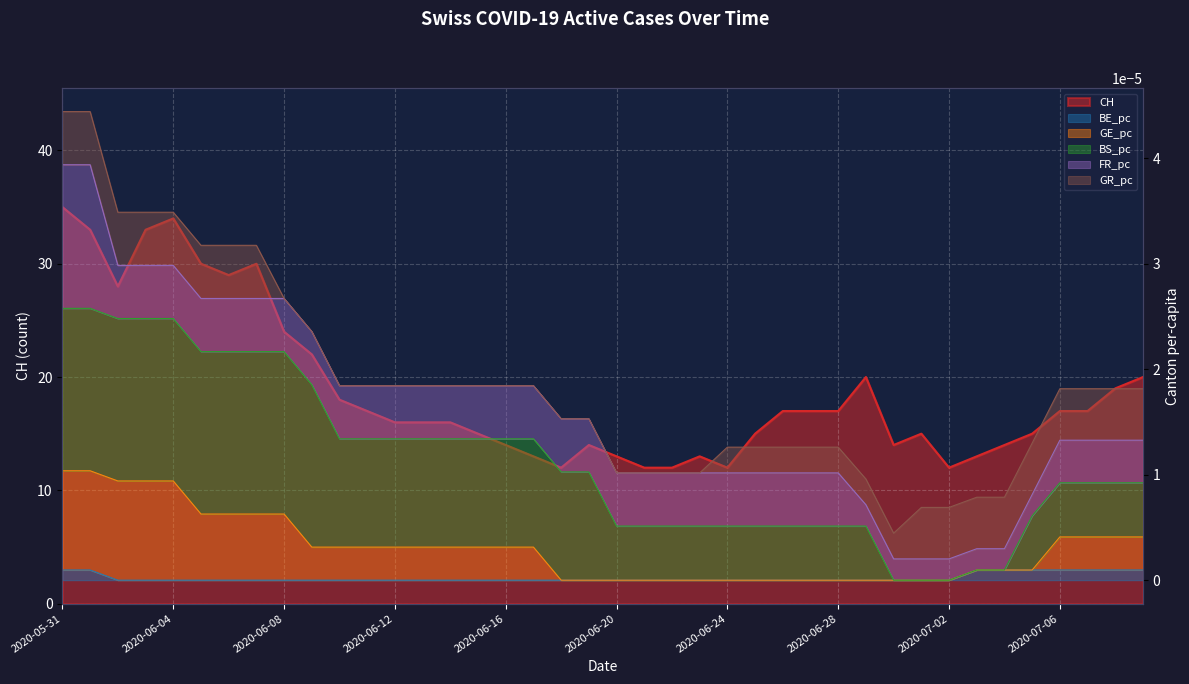

Reading left to right, what are all the values shown in this chart?

CH: 2020-05-31=35.0	2020-06-01=33.0	2020-06-02=28.0	2020-06-03=33.0	2020-06-04=34.0	2020-06-05=30.0	2020-06-06=29.0	2020-06-07=30.0	2020-06-08=24.0	2020-06-09=22.0	2020-06-10=18.0	2020-06-11=17.0	2020-06-12=16.0	2020-06-13=16.0	2020-06-14=16.0	2020-06-15=15.0	2020-06-16=14.0	2020-06-17=13.0	2020-06-18=12.0	2020-06-19=14.0	2020-06-20=13.0	2020-06-21=12.0	2020-06-22=12.0	2020-06-23=13.0	2020-06-24=12.0	2020-06-25=15.0	2020-06-26=17.0	2020-06-27=17.0	2020-06-28=17.0	2020-06-29=20.0	2020-06-30=14.0	2020-07-01=15.0	2020-07-02=12.0	2020-07-03=13.0	2020-07-04=14.0	2020-07-05=15.0	2020-07-06=17.0	2020-07-07=17.0	2020-07-08=19.0	2020-07-09=20.0
BE_pc: 2020-05-31=0.0	2020-06-01=0.0	2020-06-02=0.0	2020-06-03=0.0	2020-06-04=0.0	2020-06-05=0.0	2020-06-06=0.0	2020-06-07=0.0	2020-06-08=0.0	2020-06-09=0.0	2020-06-10=0.0	2020-06-11=0.0	2020-06-12=0.0	2020-06-13=0.0	2020-06-14=0.0	2020-06-15=0.0	2020-06-16=0.0	2020-06-17=0.0	2020-06-18=0.0	2020-06-19=0.0	2020-06-20=0.0	2020-06-21=0.0	2020-06-22=0.0	2020-06-23=0.0	2020-06-24=0.0	2020-06-25=0.0	2020-06-26=0.0	2020-06-27=0.0	2020-06-28=0.0	2020-06-29=0.0	2020-06-30=0.0	2020-07-01=0.0	2020-07-02=0.0	2020-07-03=0.0	2020-07-04=0.0	2020-07-05=0.0	2020-07-06=0.0	2020-07-07=0.0	2020-07-08=0.0	2020-07-09=0.0
GE_pc: 2020-05-31=0.0	2020-06-01=0.0	2020-06-02=0.0	2020-06-03=0.0	2020-06-04=0.0	2020-06-05=0.0	2020-06-06=0.0	2020-06-07=0.0	2020-06-08=0.0	2020-06-09=0.0	2020-06-10=0.0	2020-06-11=0.0	2020-06-12=0.0	2020-06-13=0.0	2020-06-14=0.0	2020-06-15=0.0	2020-06-16=0.0	2020-06-17=0.0	2020-06-18=0.0	2020-06-19=0.0	2020-06-20=0.0	2020-06-21=0.0	2020-06-22=0.0	2020-06-23=0.0	2020-06-24=0.0	2020-06-25=0.0	2020-06-26=0.0	2020-06-27=0.0	2020-06-28=0.0	2020-06-29=0.0	2020-06-30=0.0	2020-07-01=0.0	2020-07-02=0.0	2020-07-03=0.0	2020-07-04=0.0	2020-07-05=0.0	2020-07-06=0.0	2020-07-07=0.0	2020-07-08=0.0	2020-07-09=0.0